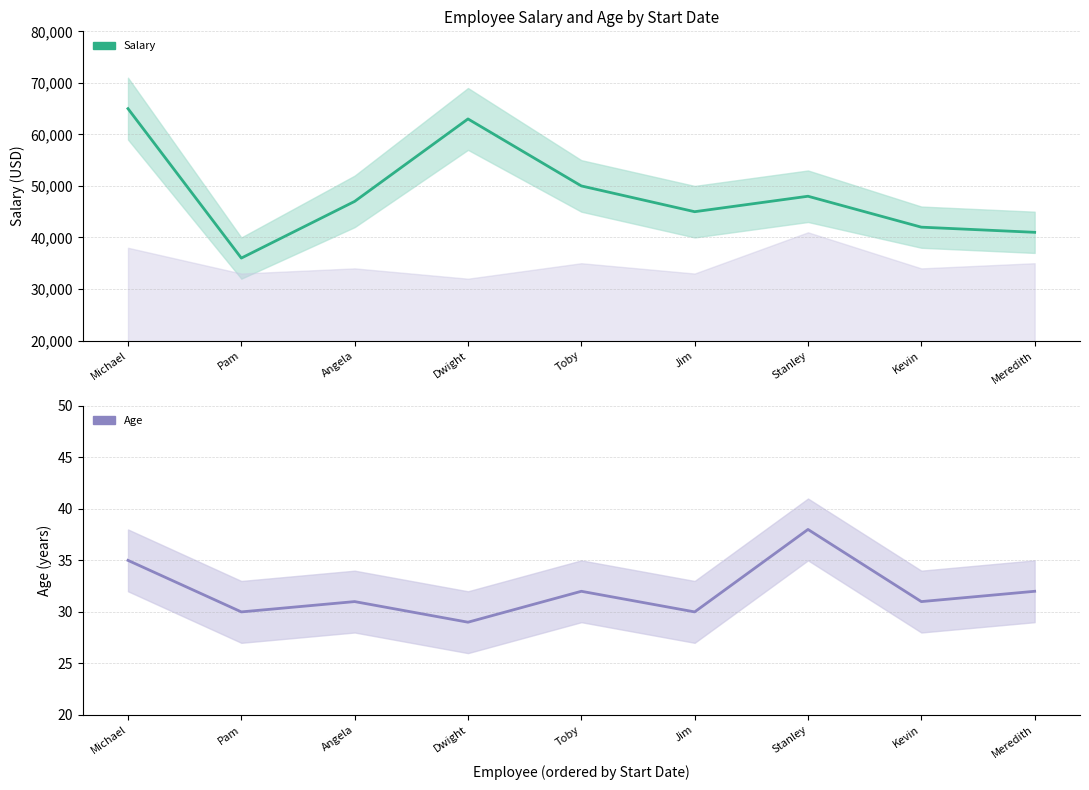

What is the difference between the maximum and minimum values in the Age series?

9